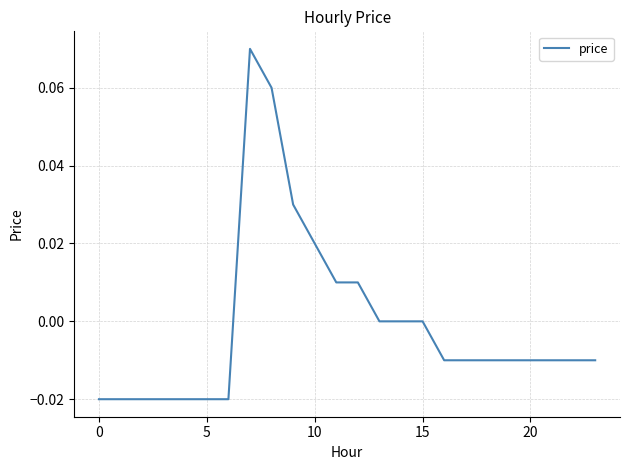

Does the chart have visible grid lines?

Yes